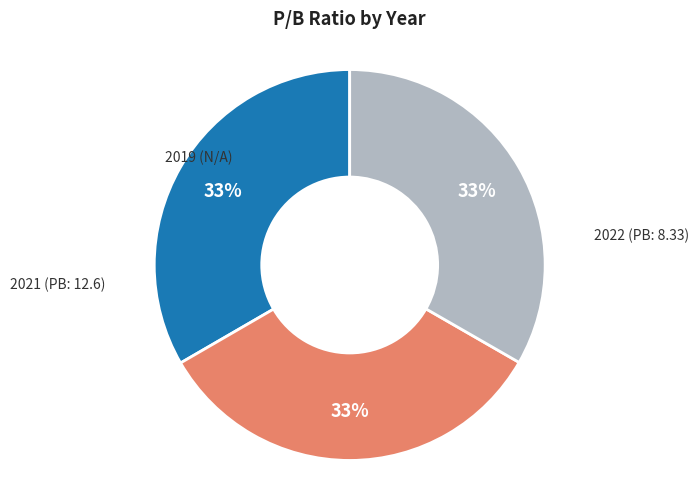

To the nearest percent, what is the average slice percentage?

33%